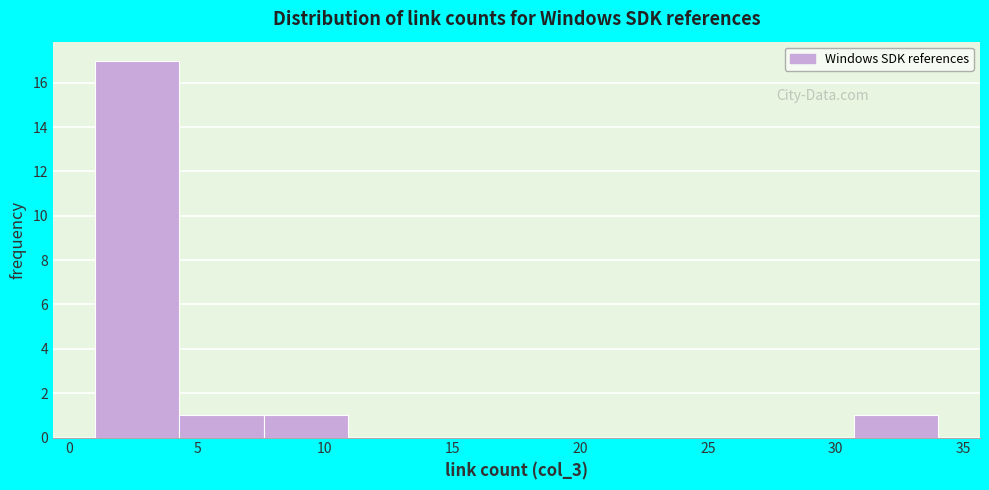

Over which range of the x-axis is the bar tallest?

1.0 to 4.3